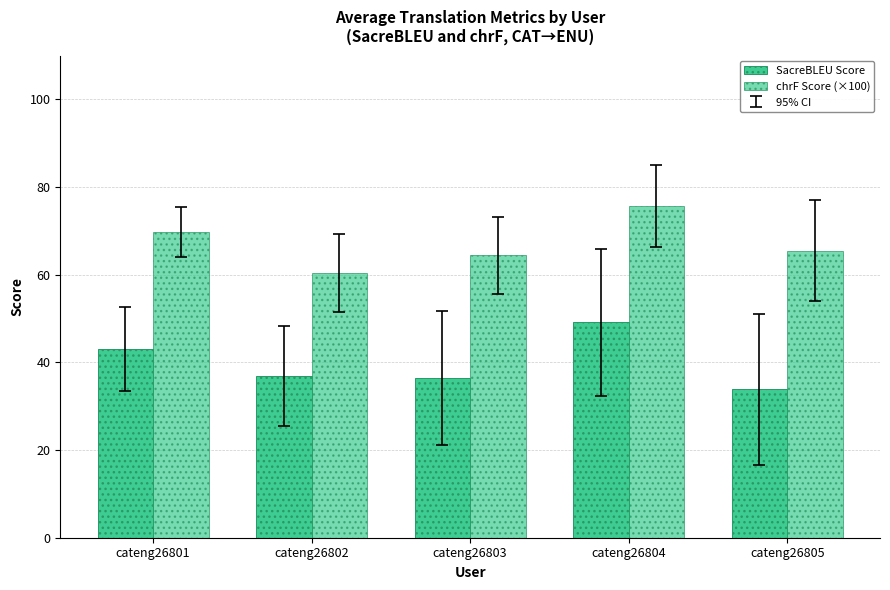

Rank the series at cateng26803 from highest to lowest value.

chrF Score (×100), SacreBLEU Score